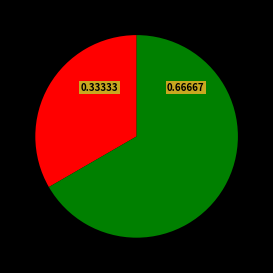

Count the number of slices in the pie.

2